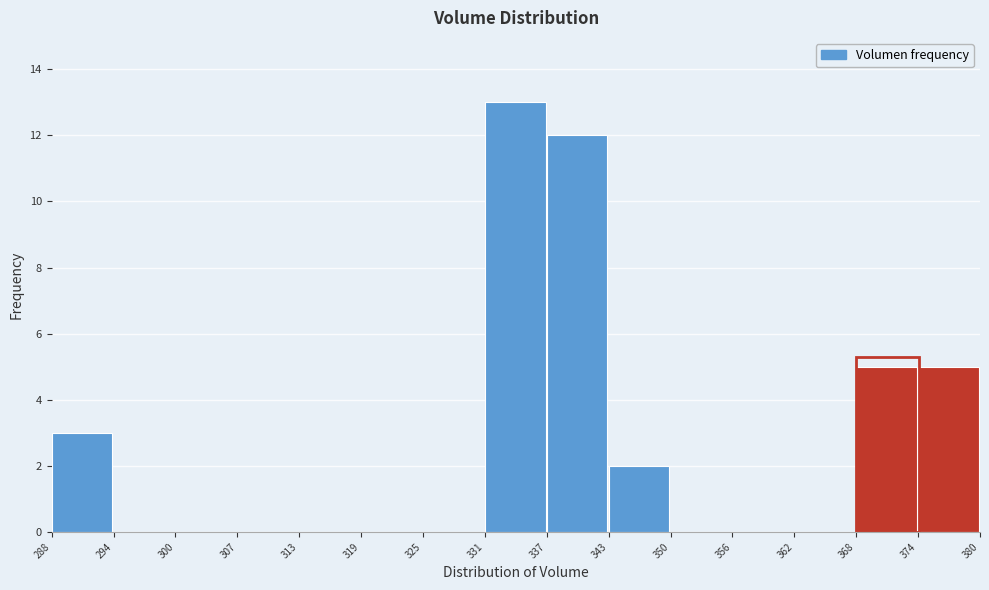

Which range on the x-axis has the tallest bar?

331 to 337